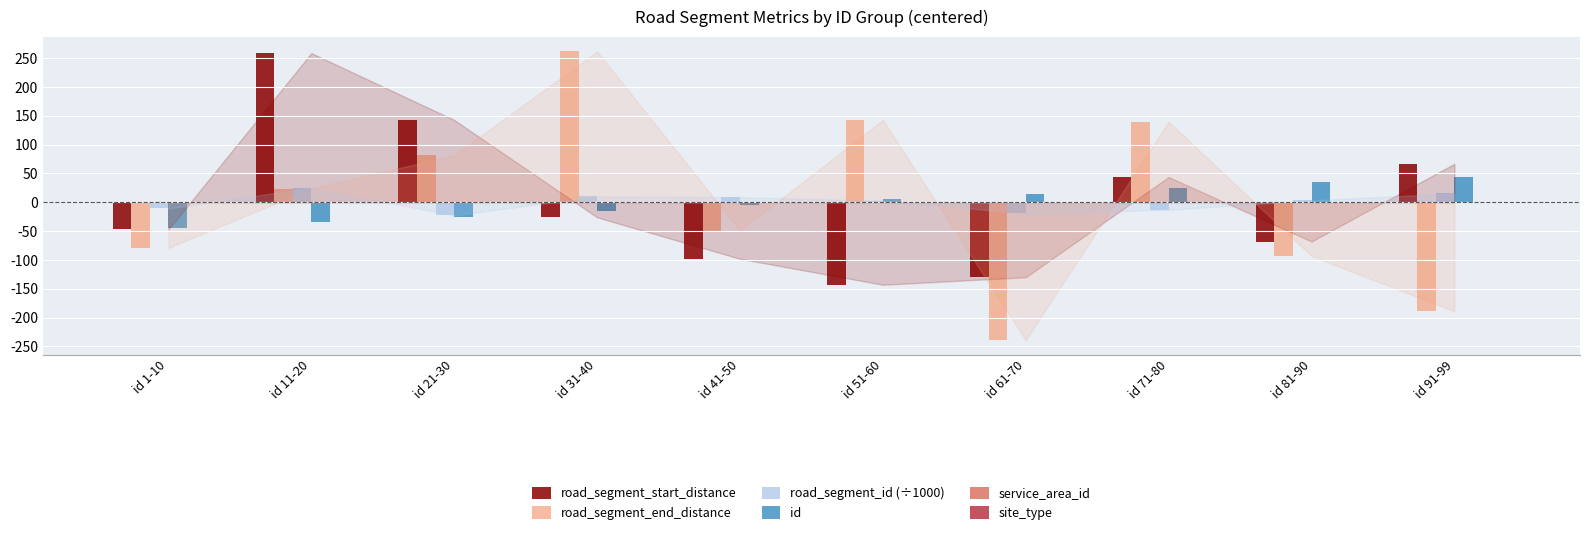

How many bars are there in total?

40